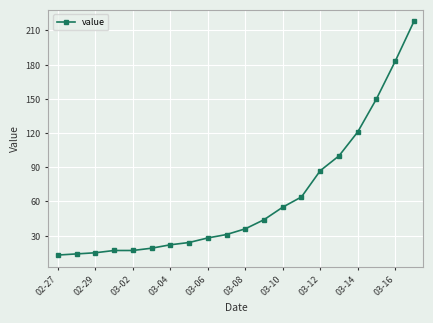

How many series are shown in this chart?

1